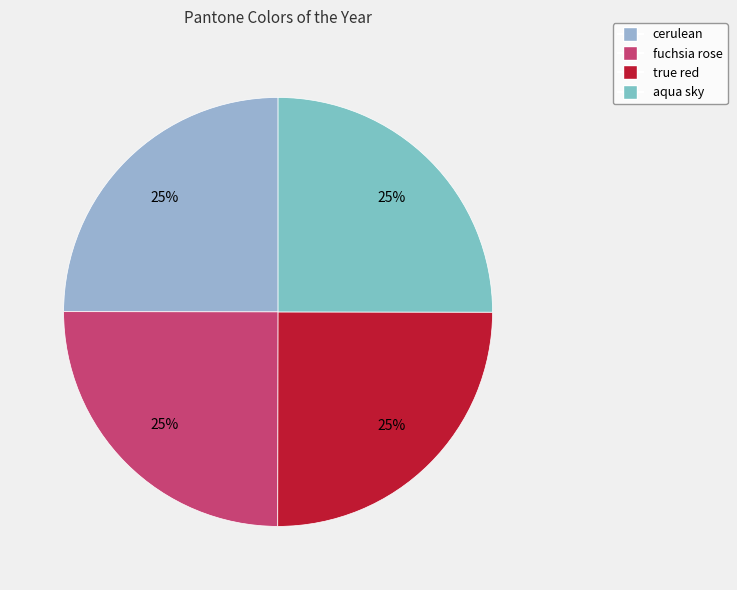

To the nearest percent, what portion does true red represent?

25%